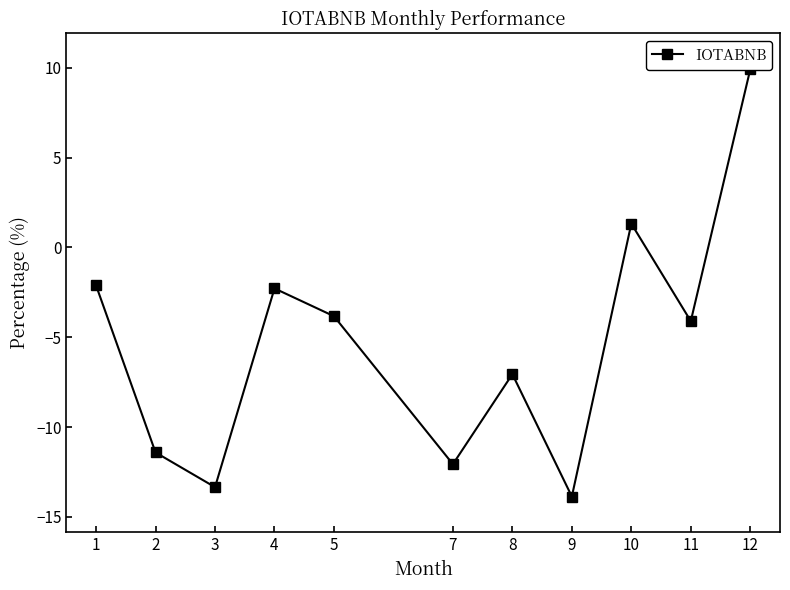

True or false: the data shows -1.5 at 11.

False